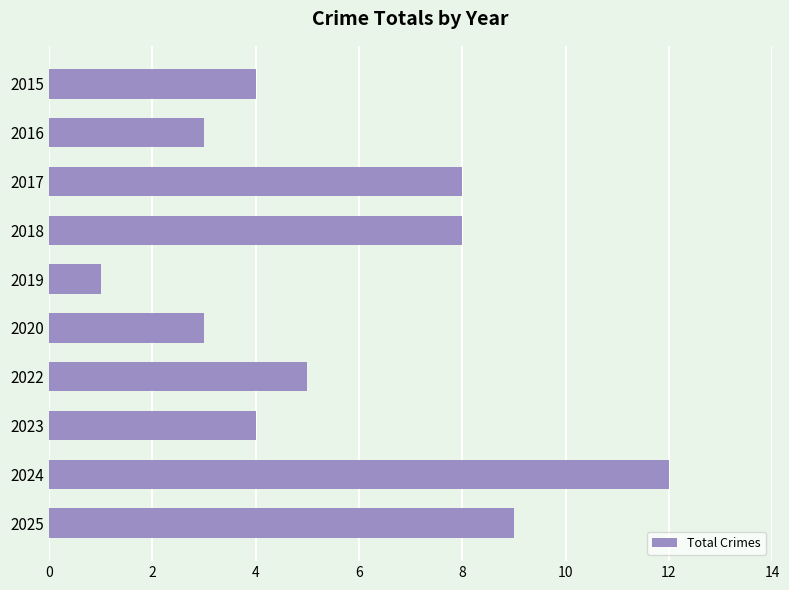

What is the greatest value displayed?

12